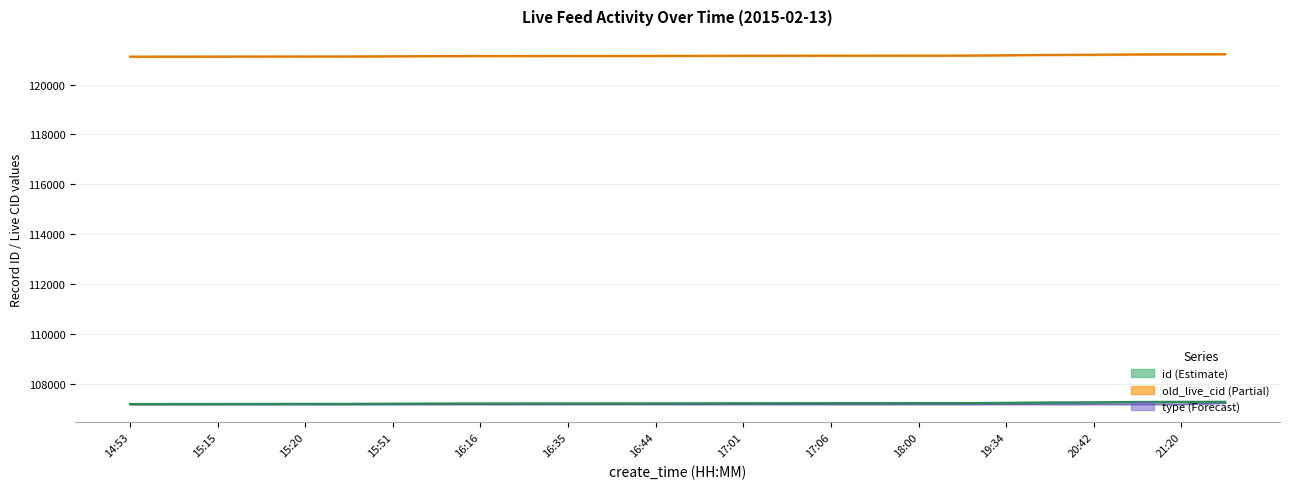

What is the sum of all id values?

2787492